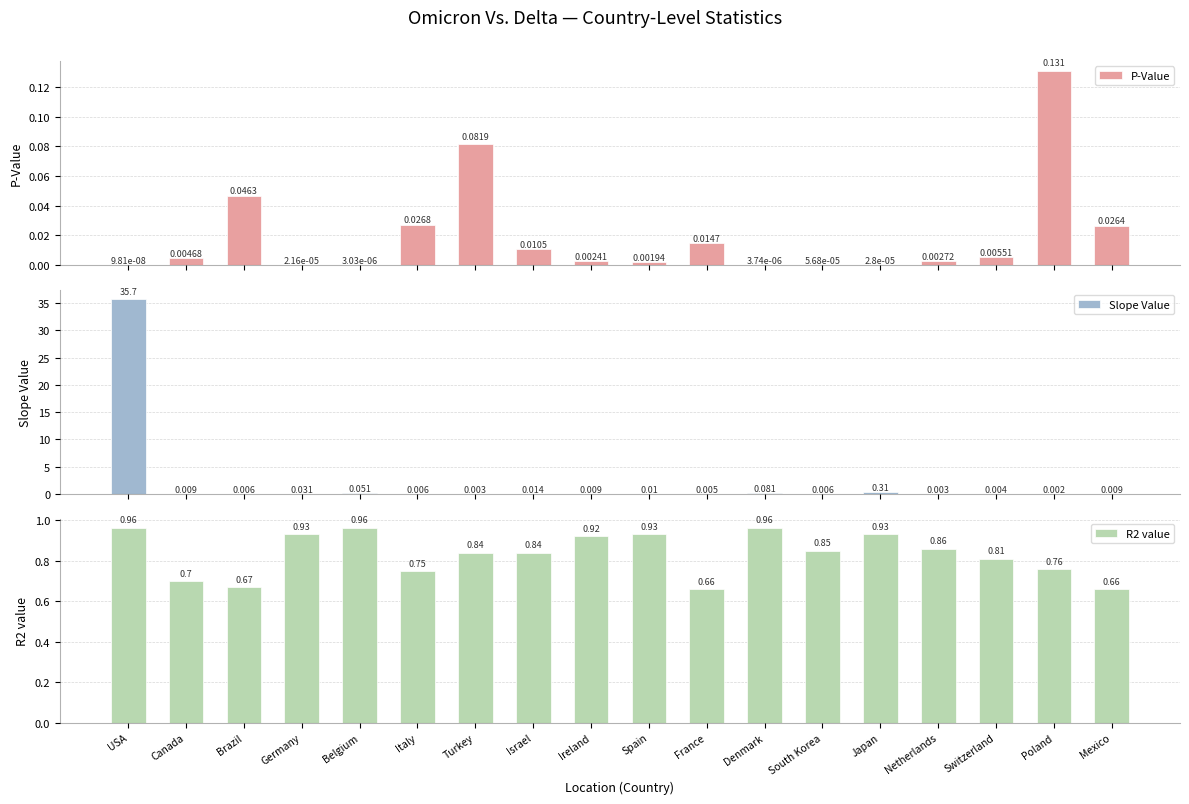

Is it true that P-Value equals 0.1 at Poland?

False